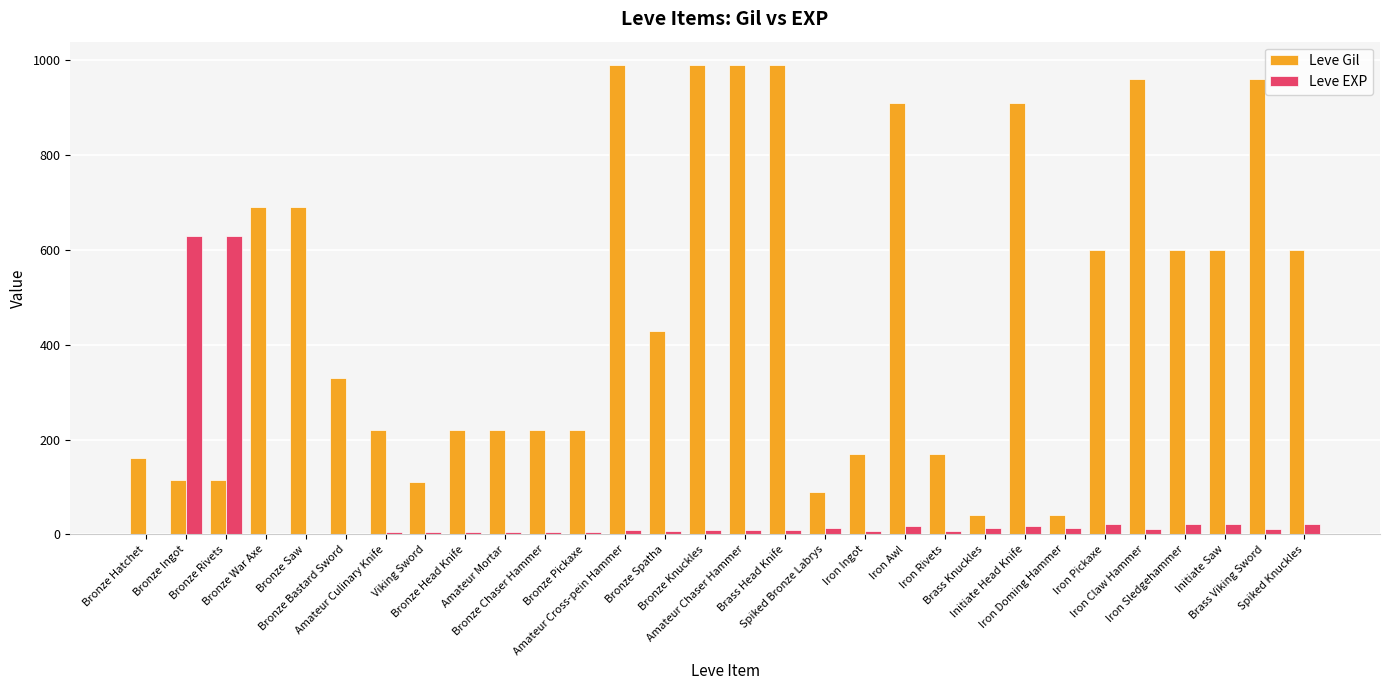

Are the bars horizontal?

No